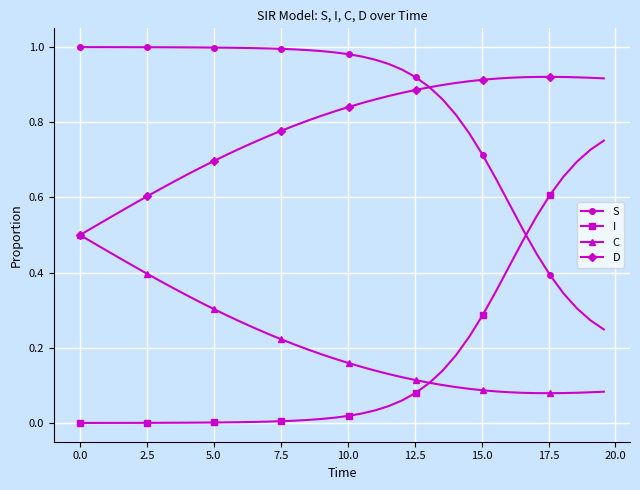

True or false: C and S cross at least once.

False